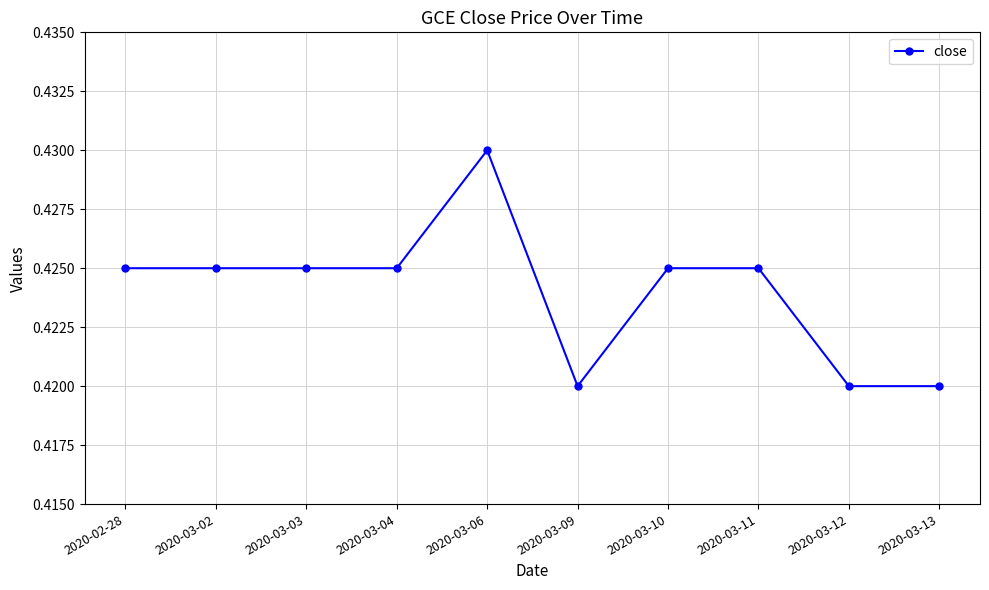

The chart shows a value of 0.3 at 2020-03-02. True or false?

False